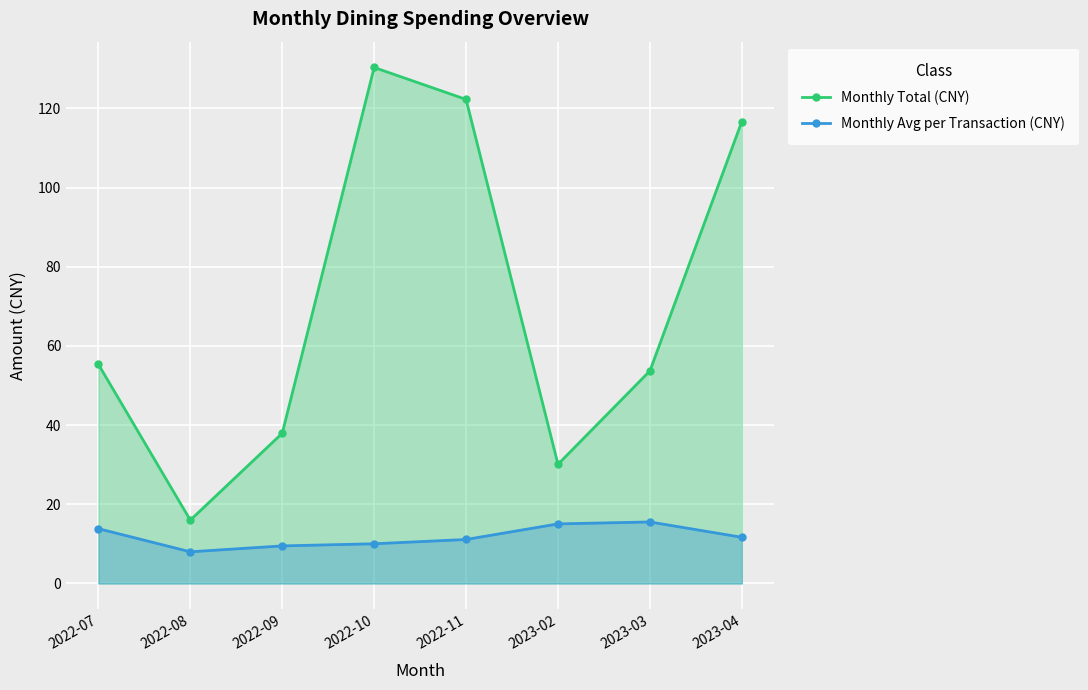

Reading left to right, list all the values displayed in this chart.

Monthly Total (CNY): 2022-07=55.4	2022-08=16.0	2022-09=37.9	2022-10=130.3	2022-11=122.3	2023-02=30.1	2023-03=53.7	2023-04=116.7
Monthly Avg per Transaction (CNY): 2022-07=13.8	2022-08=8.0	2022-09=9.5	2022-10=10.0	2022-11=11.1	2023-02=15.1	2023-03=15.5	2023-04=11.7